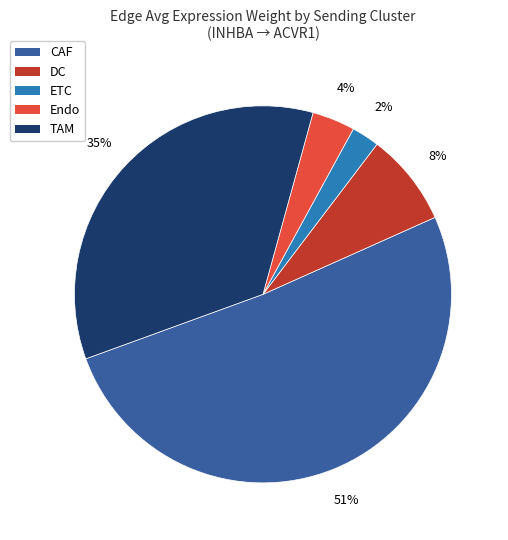

What is the largest slice in the pie chart?

CAF